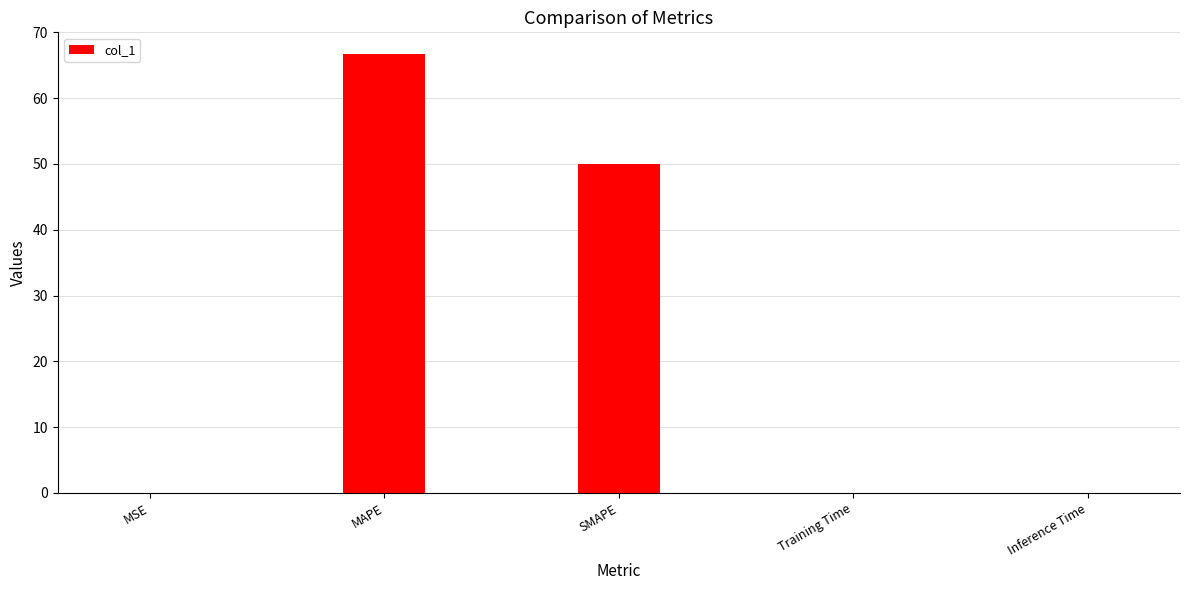

What value does the data have at MAPE?

66.7